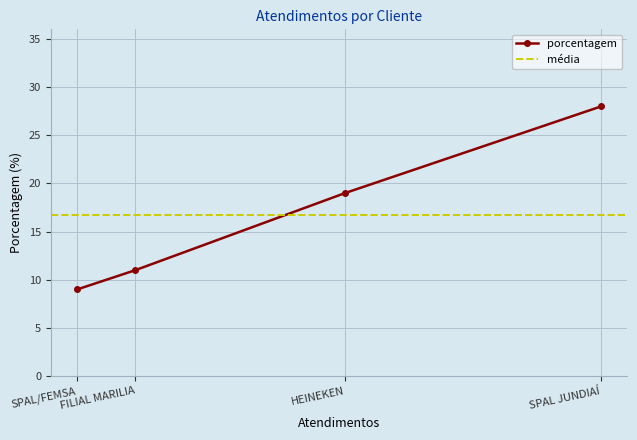

List the labels in order of value, smallest first.

SPAL/FEMSA, FILIAL MARILIA, HEINEKEN, SPAL JUNDIAÍ